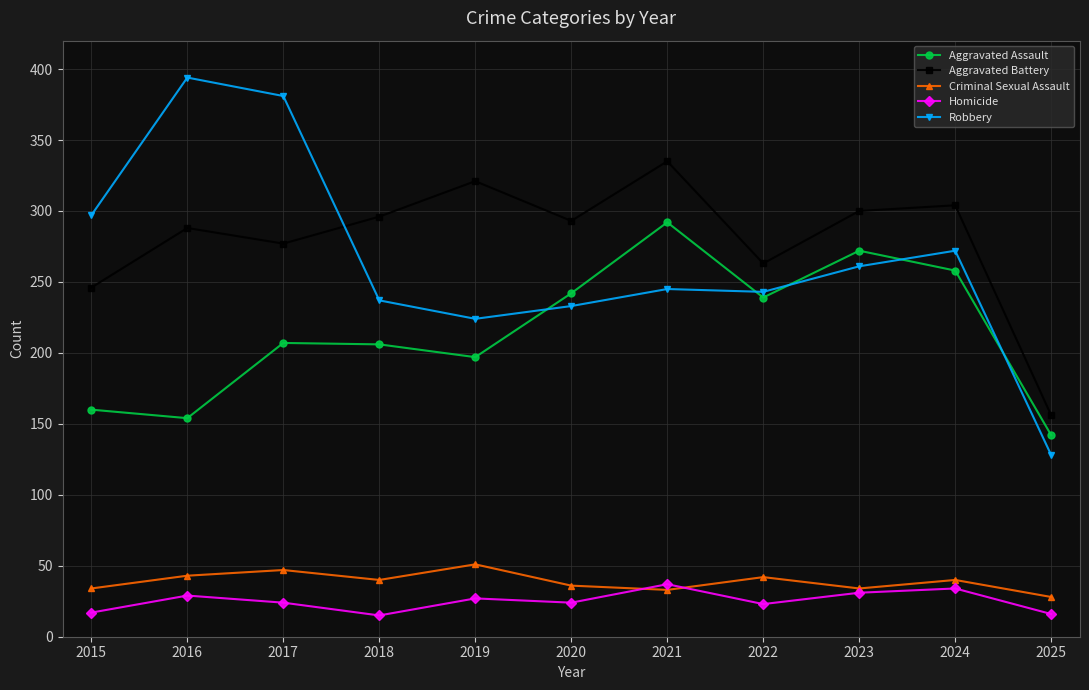

What is the value of the Robbery point at the 2nd from the left?

394